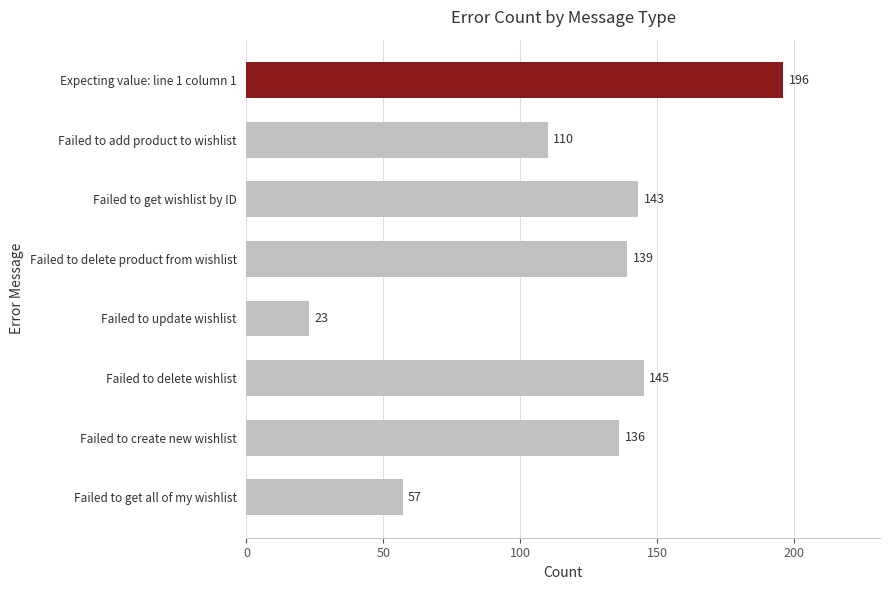

What is the greatest value displayed?

196